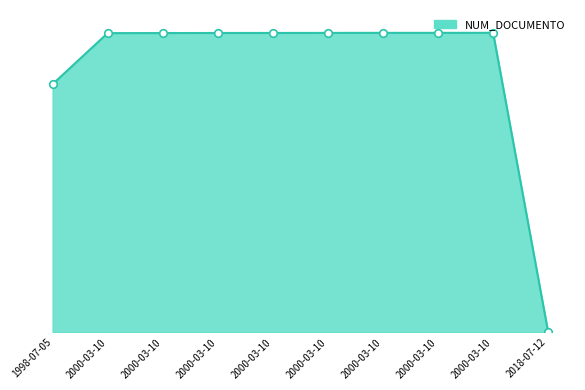

Which has a higher value, 2000-03-10 or 2000-03-10?

2000-03-10